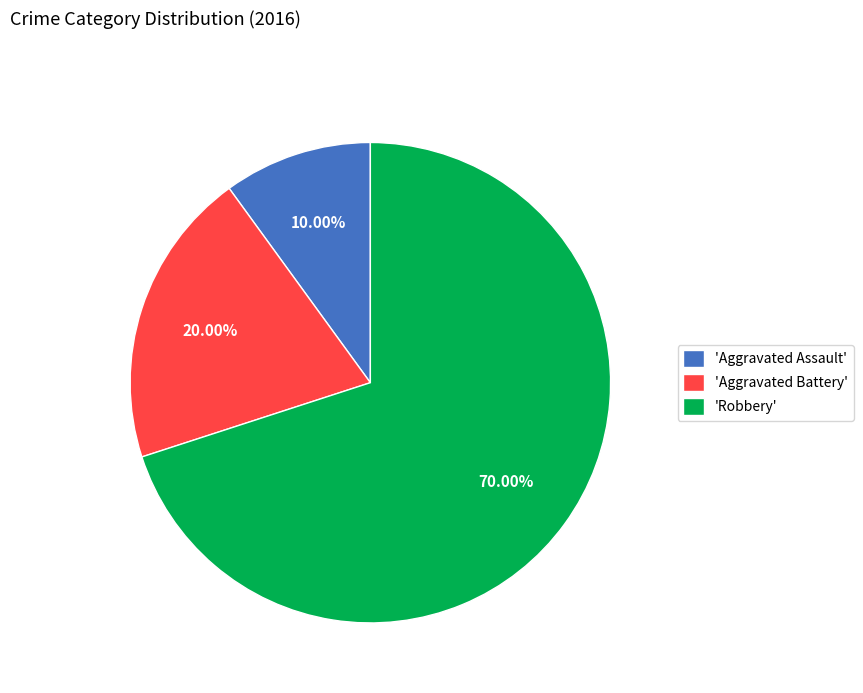

What is the ratio of the value at 'Aggravated Battery' to the value at 'Aggravated Assault'?

2.0